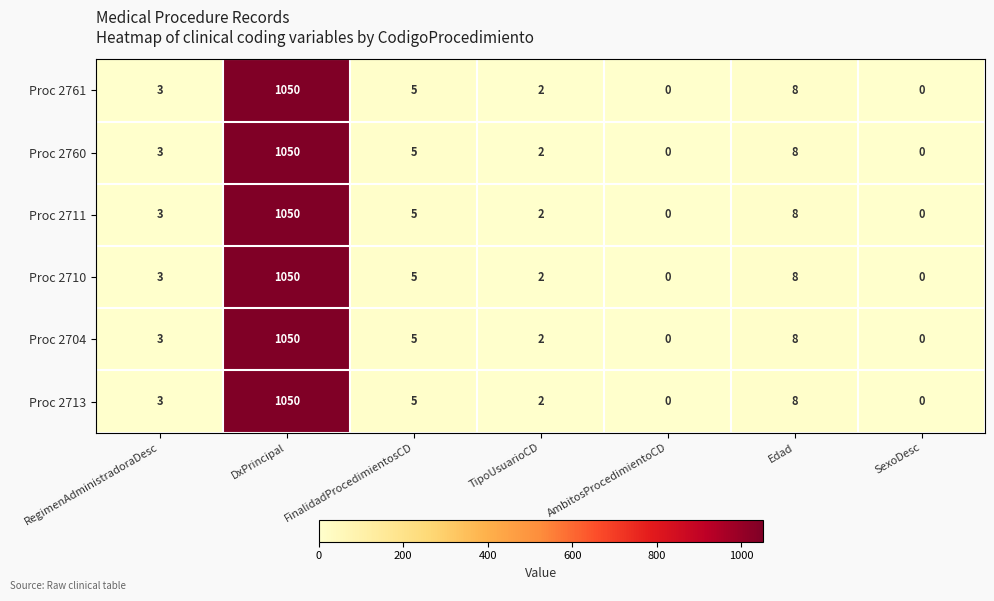

What is the difference between the Proc 2713 values at TipoUsuarioCD and DxPrincipal?

1048